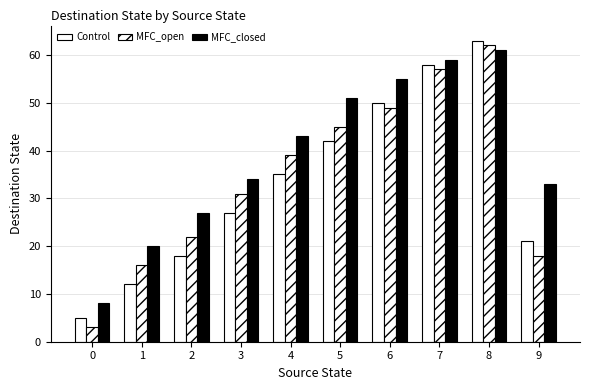

How many groups of bars are there?

10